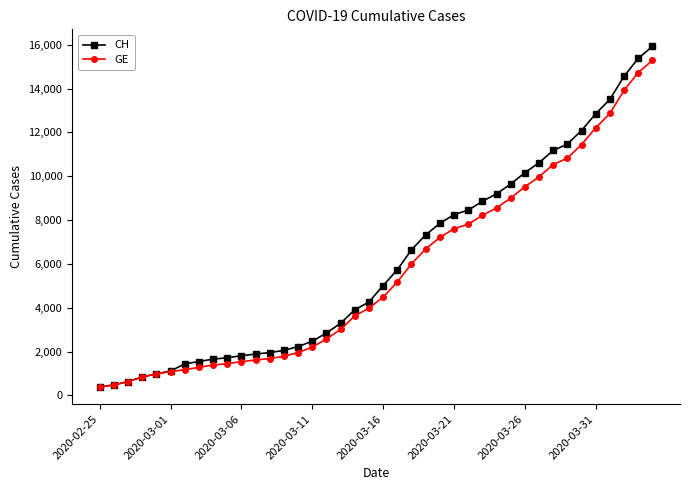

What is the value of the GE point at the 8th from the left?

1278